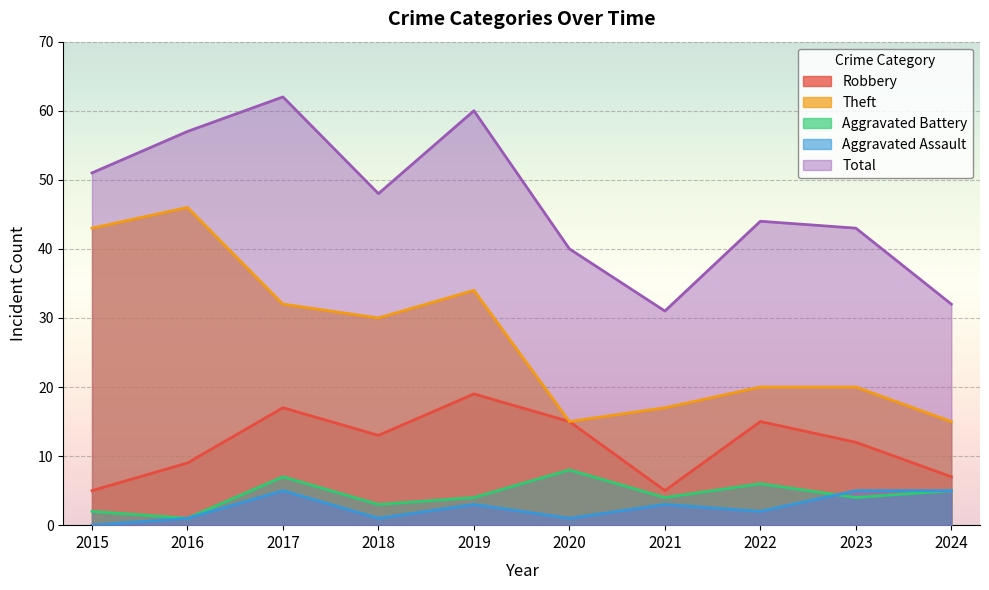

List the labels in order of Aggravated Assault value, smallest first.

2015, 2016, 2018, 2020, 2022, 2019, 2021, 2017, 2023, 2024